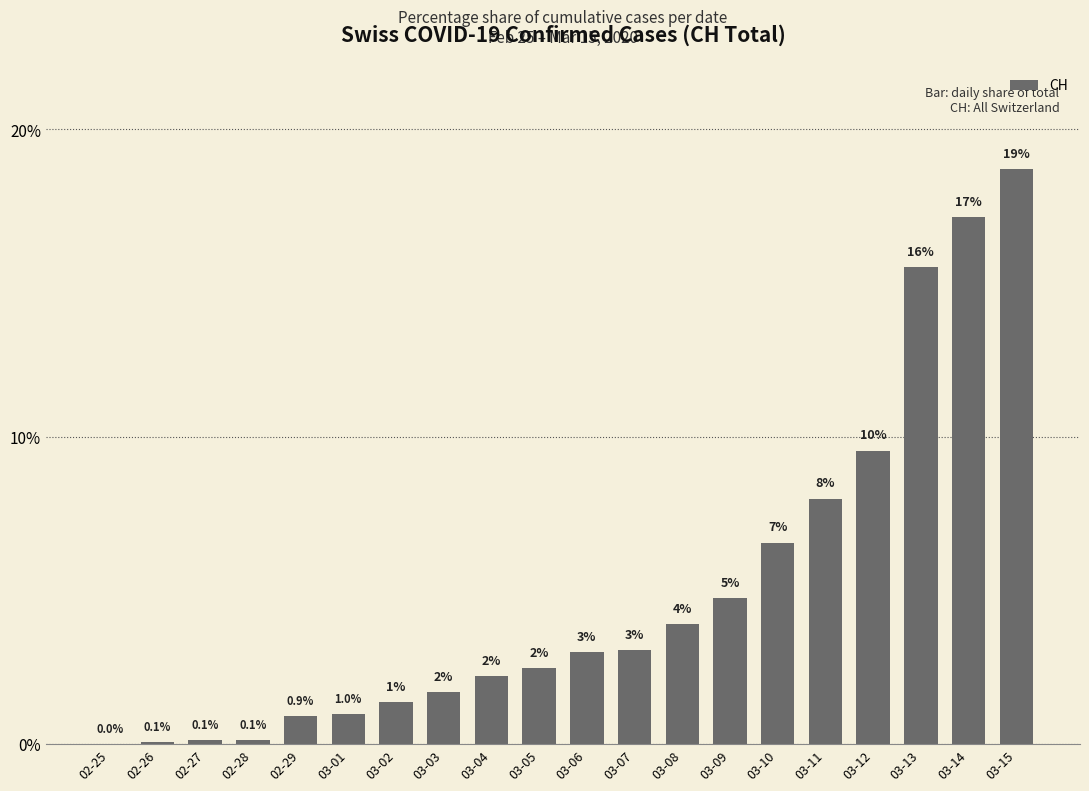

What is the change in value from 02-25 to 03-11?

+8.0